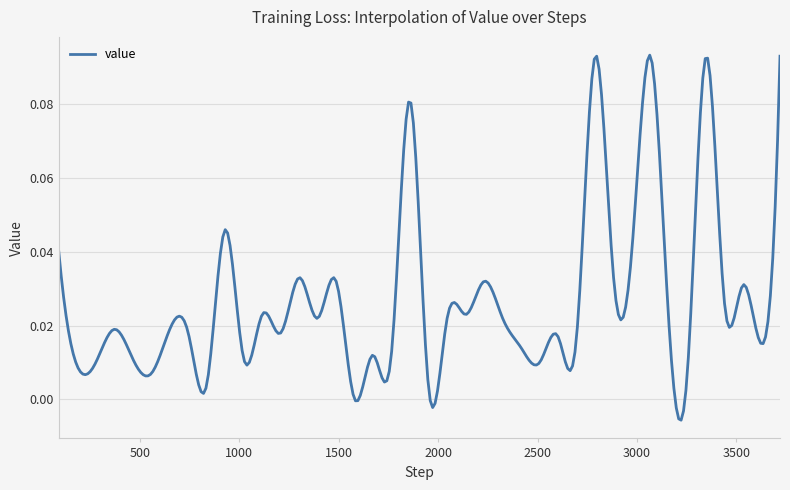

What is the difference between the maximum and minimum values?

0.1